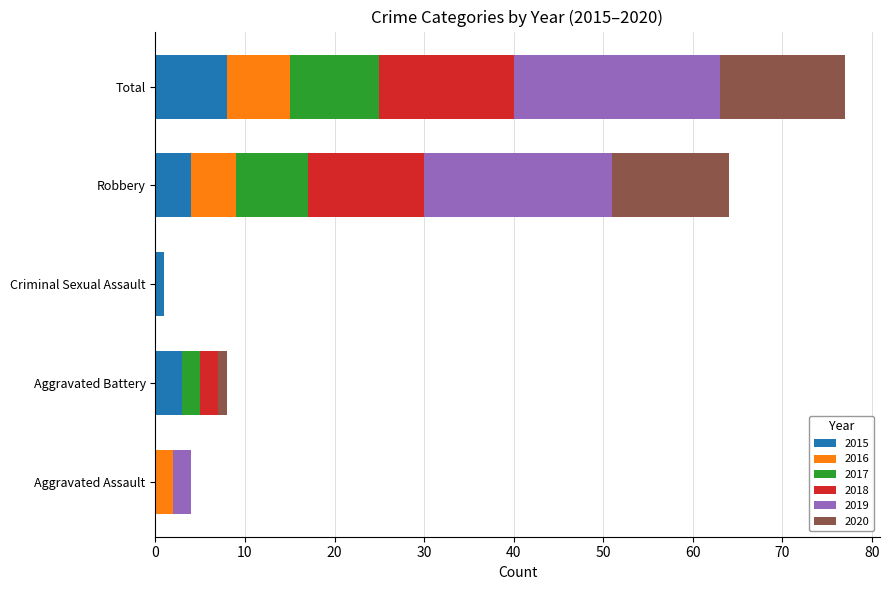

What is the highest value of the 2015 series?

8